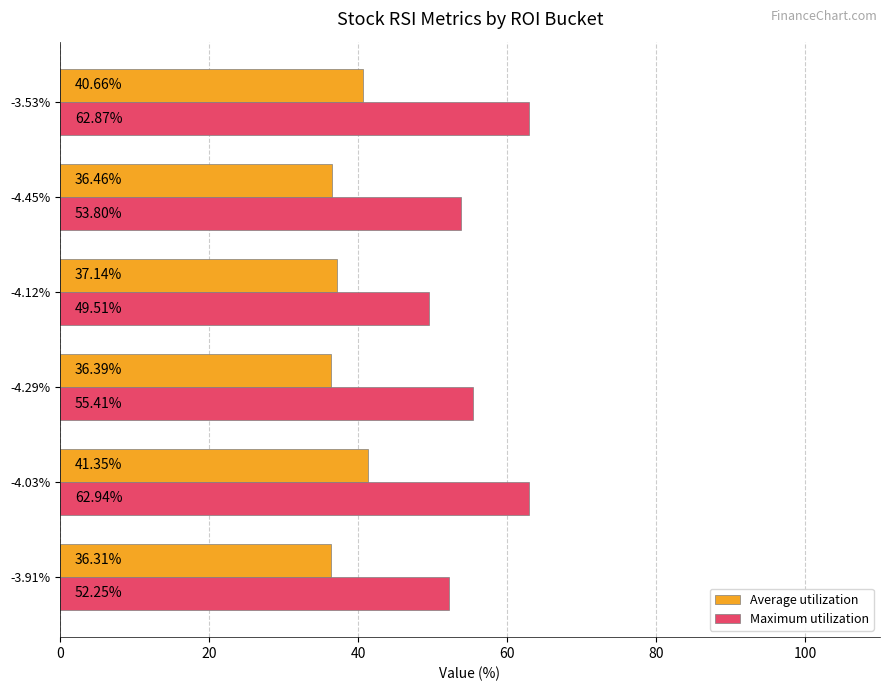

What is the spread (max minus min) of values at -3.91%?

15.9